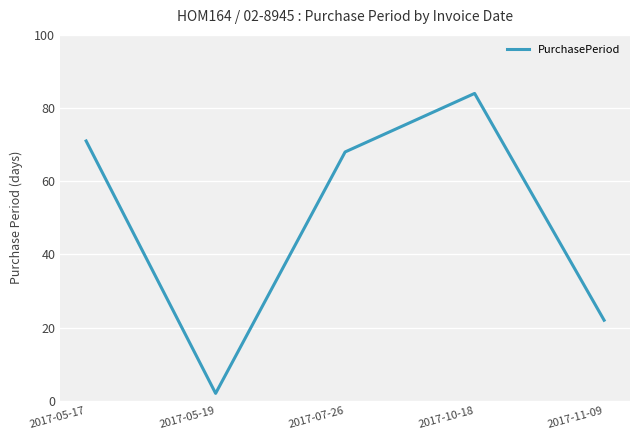

How many categories are shown in the chart?

5